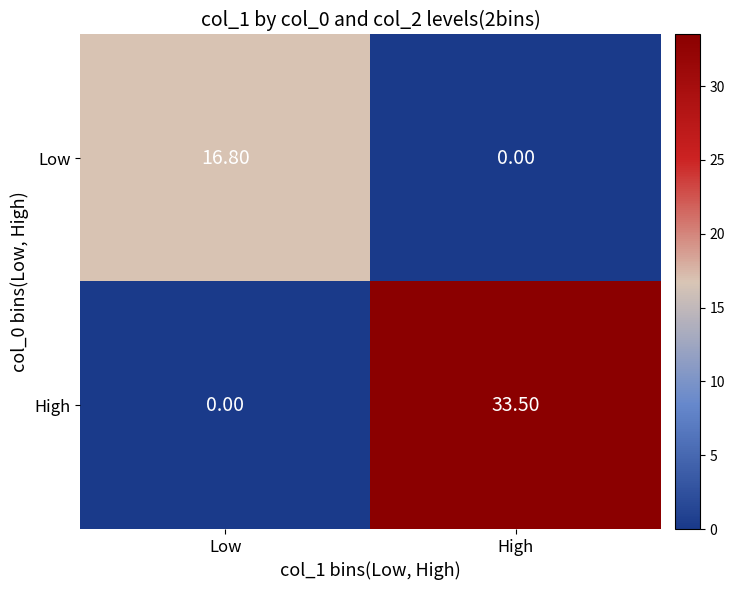

What is the difference between the maximum and minimum values in the Low series?

16.8